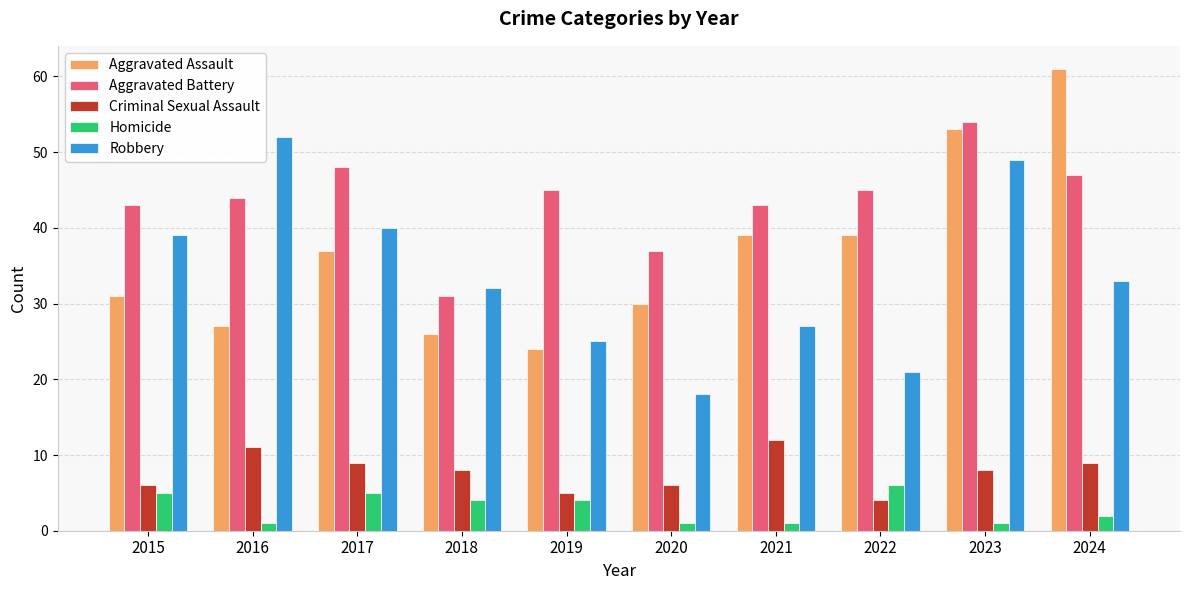

Which series has the largest total across all categories?

Aggravated Battery